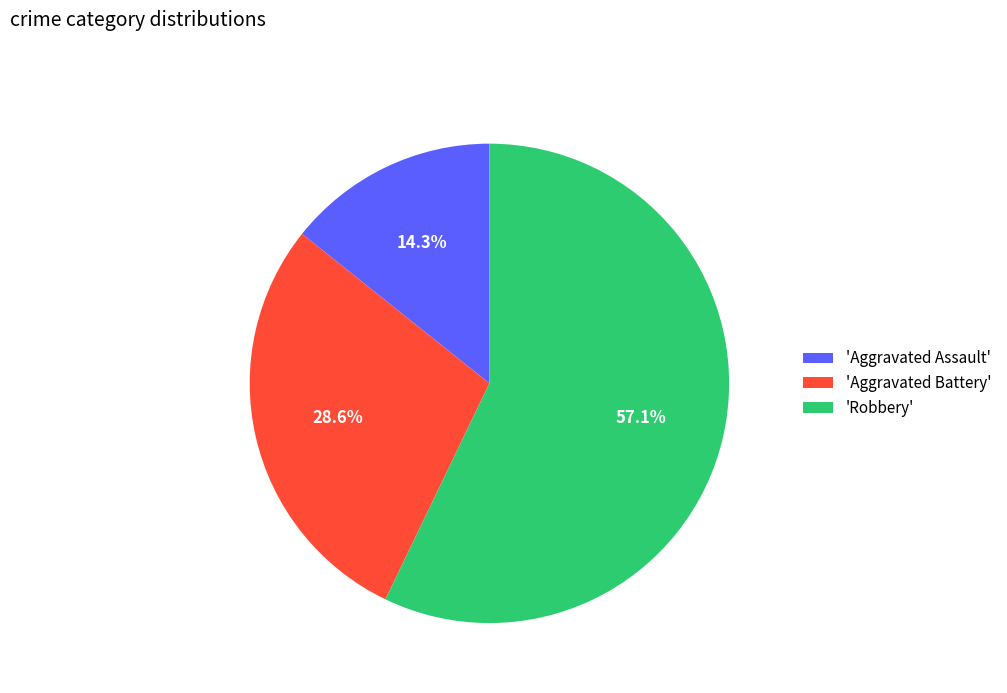

How many segments does this pie chart have?

3